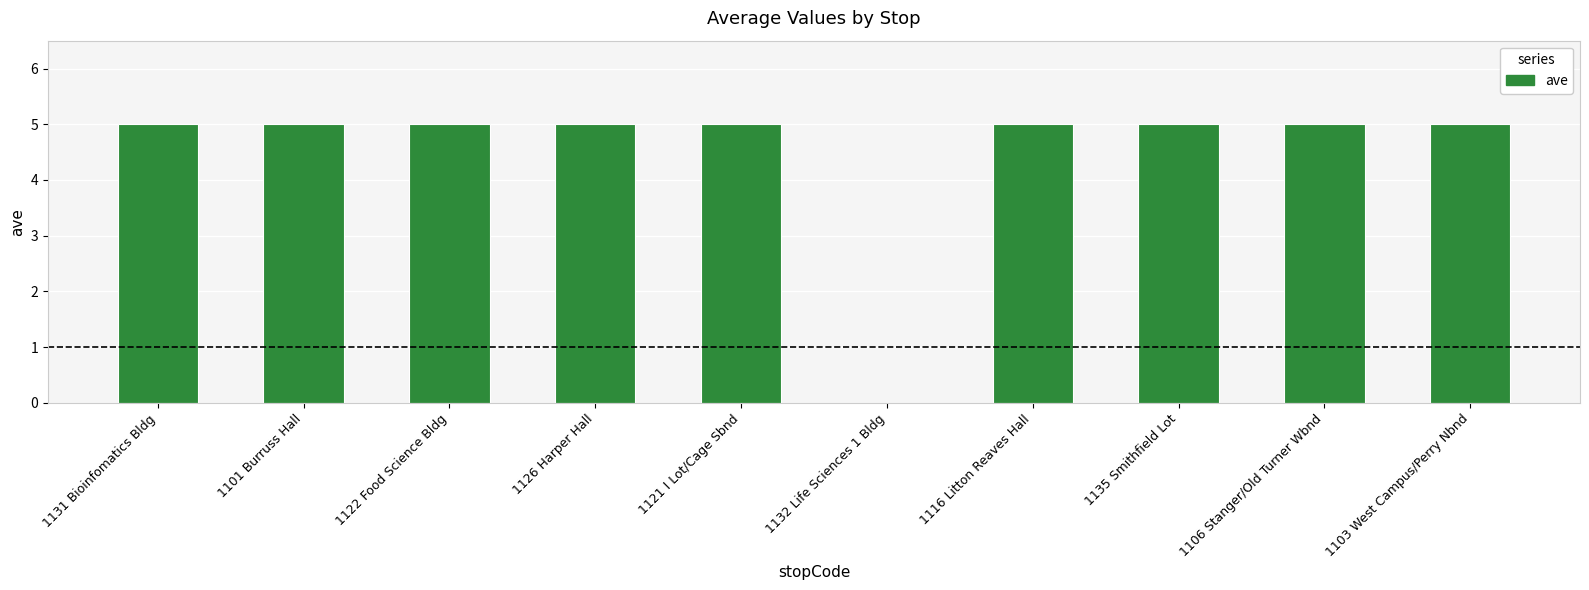

What is the sum of the values at 1106 Stanger/Old Turner Wbnd and 1135 Smithfield Lot?

10